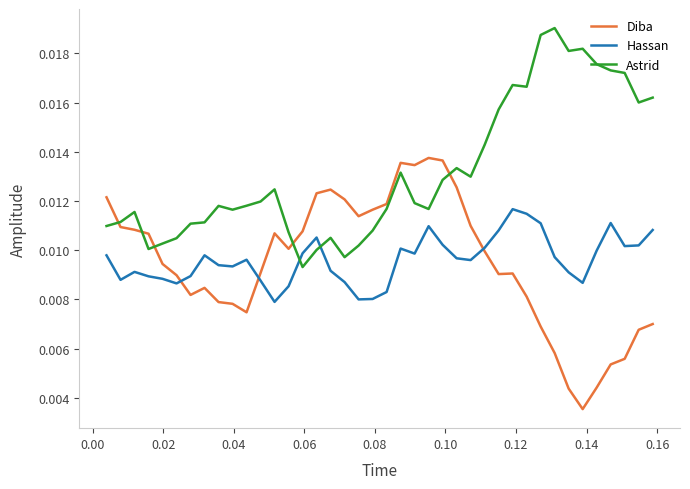

How many Hassan values are between 0 and 1?

40